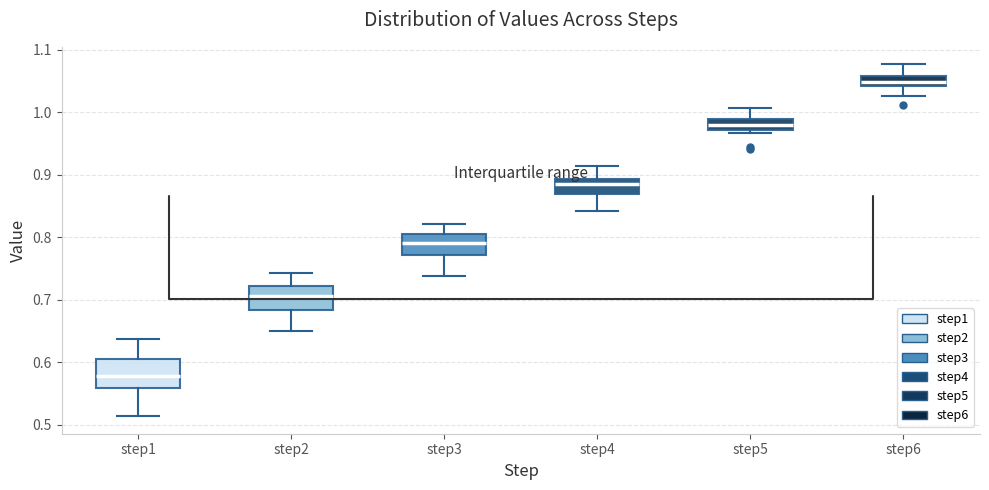

Reading left to right, transcribe this box plot: for each box, give where its median line is, the range the box spans, and where its two whiskers end, as read against the y-axis. The values are not printed on the chart, so give them approximately, as read against the axis.

step1: median 0.58, box 0.56 to 0.61, whiskers 0.51 to 0.64
step2: median 0.71, box 0.68 to 0.72, whiskers 0.65 to 0.74
step3: median 0.79, box 0.77 to 0.81, whiskers 0.74 to 0.82
step4: median 0.88, box 0.87 to 0.89, whiskers 0.84 to 0.91
step5: median 0.98, box 0.97 to 0.99, whiskers 0.97 (just below the box's lower edge) to 1.01
step6: median 1.05, box 1.04 to 1.06, whiskers 1.03 to 1.08